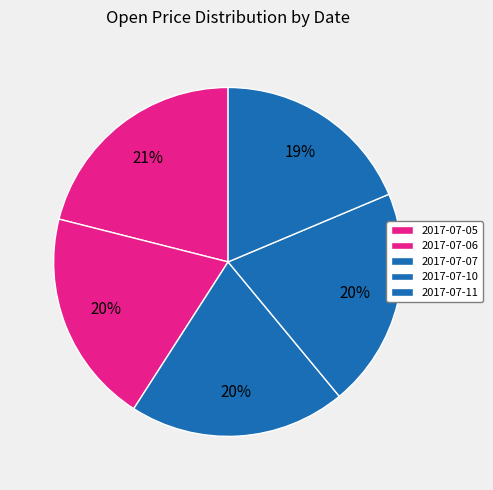

Is 2017-07-10 the majority of the pie?

No